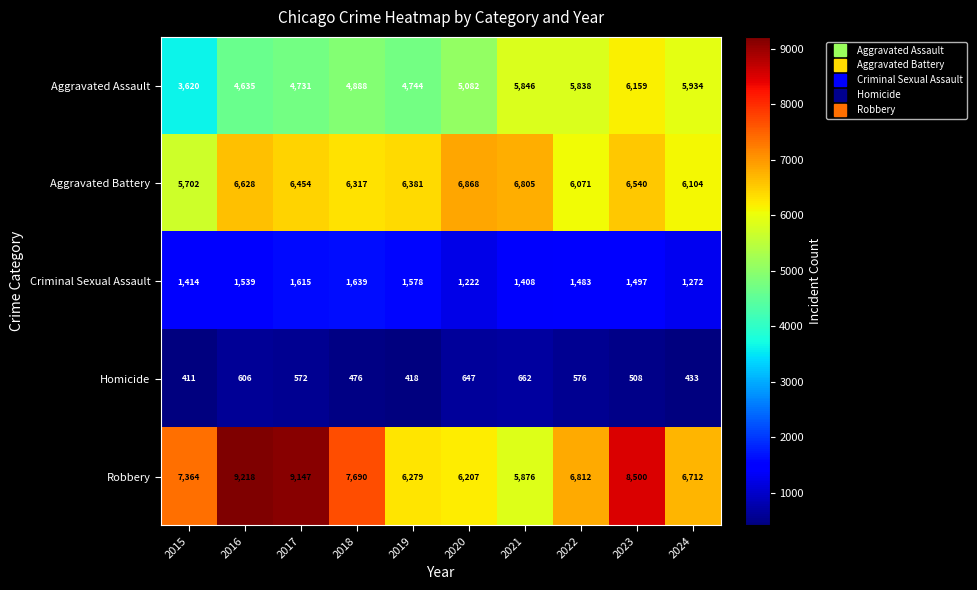

The value of Homicide at 2022 is 268. True or false?

False